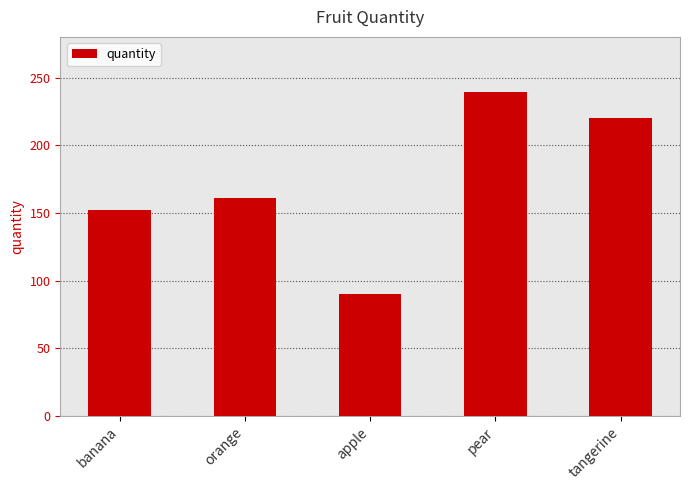

The value at orange is 228. True or false?

False